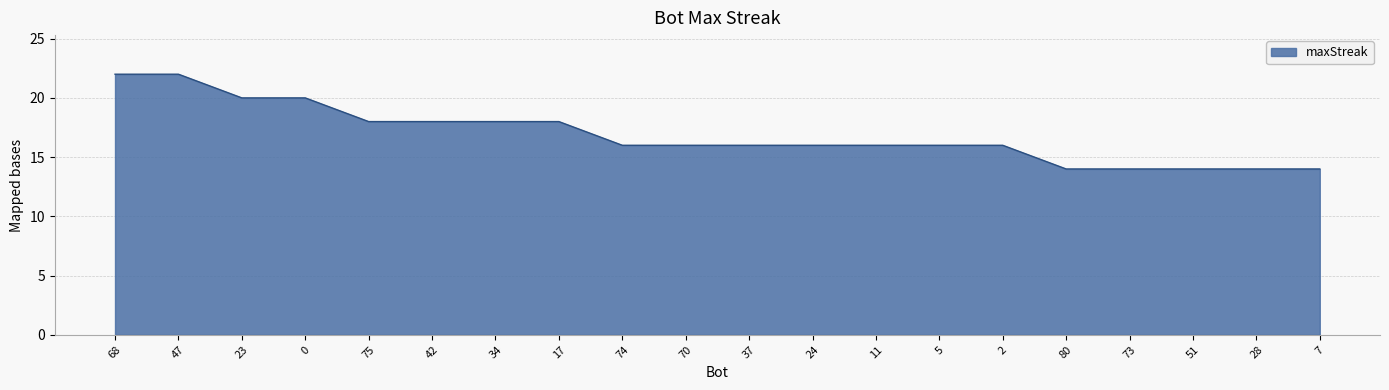

Where does the data first go above 16?

68